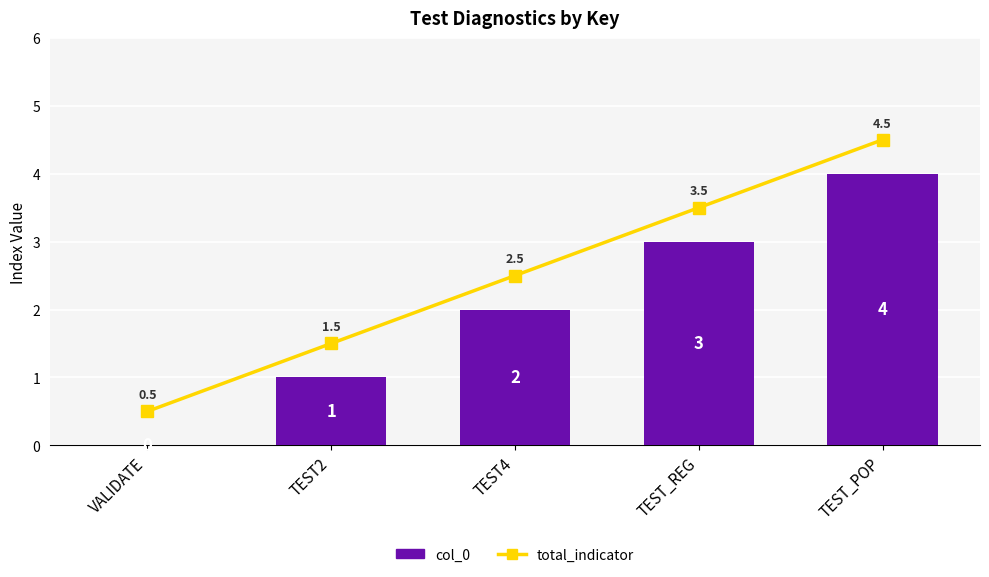

Which series has the widest spread of values?

total_indicator